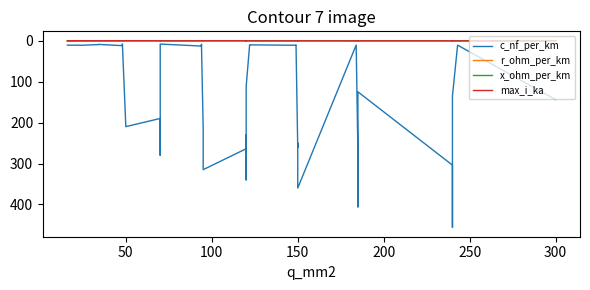

Which category has the lowest value in the r_ohm_per_km series?

300